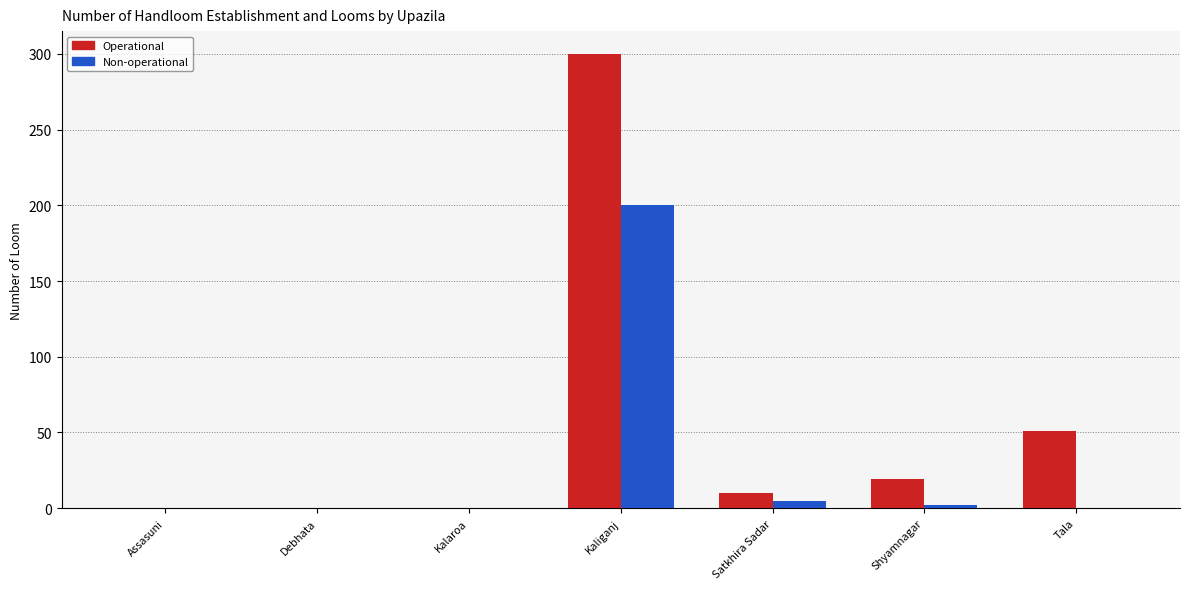

Reading right to left, what are all the values shown in this chart?

Operational: Tala=51	Shyamnagar=19	Satkhira Sadar=10	Kaliganj=300	Kalaroa=0	Debhata=0	Assasuni=0
Non-operational: Tala=0	Shyamnagar=2	Satkhira Sadar=5	Kaliganj=200	Kalaroa=0	Debhata=0	Assasuni=0